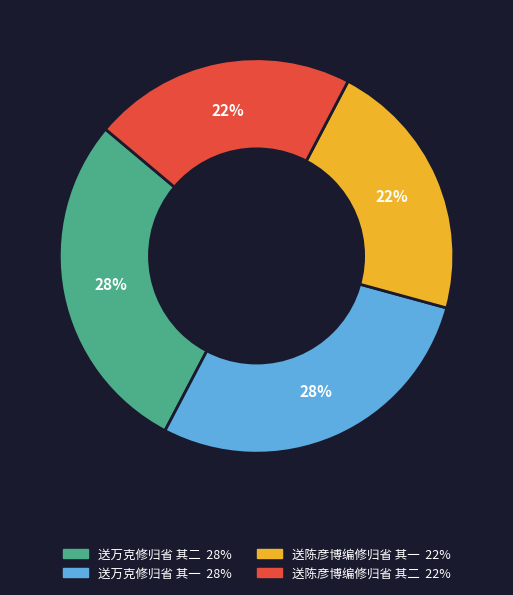

The 送万克修归省 其一 slice represents 14% of the pie. True or false?

False